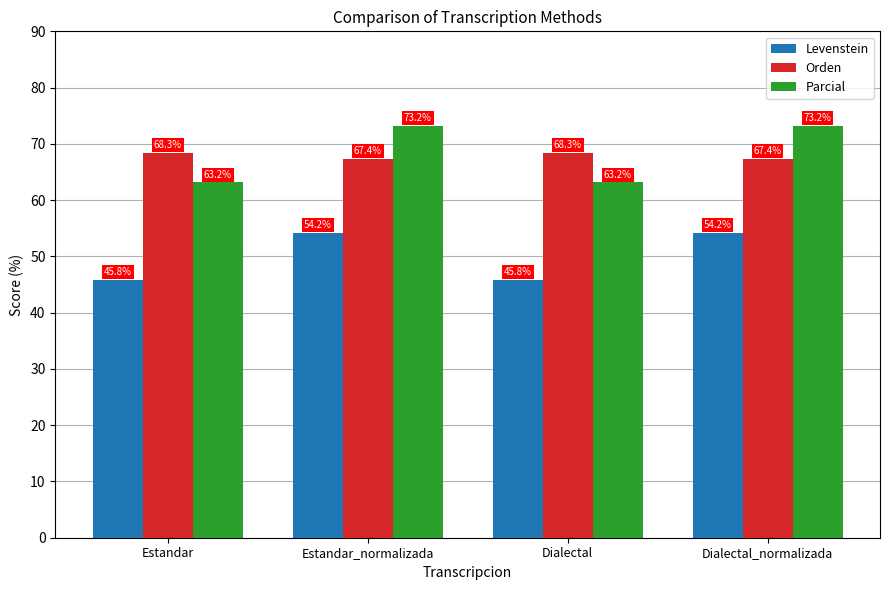

What value does the Orden series have at Dialectal?

68.3